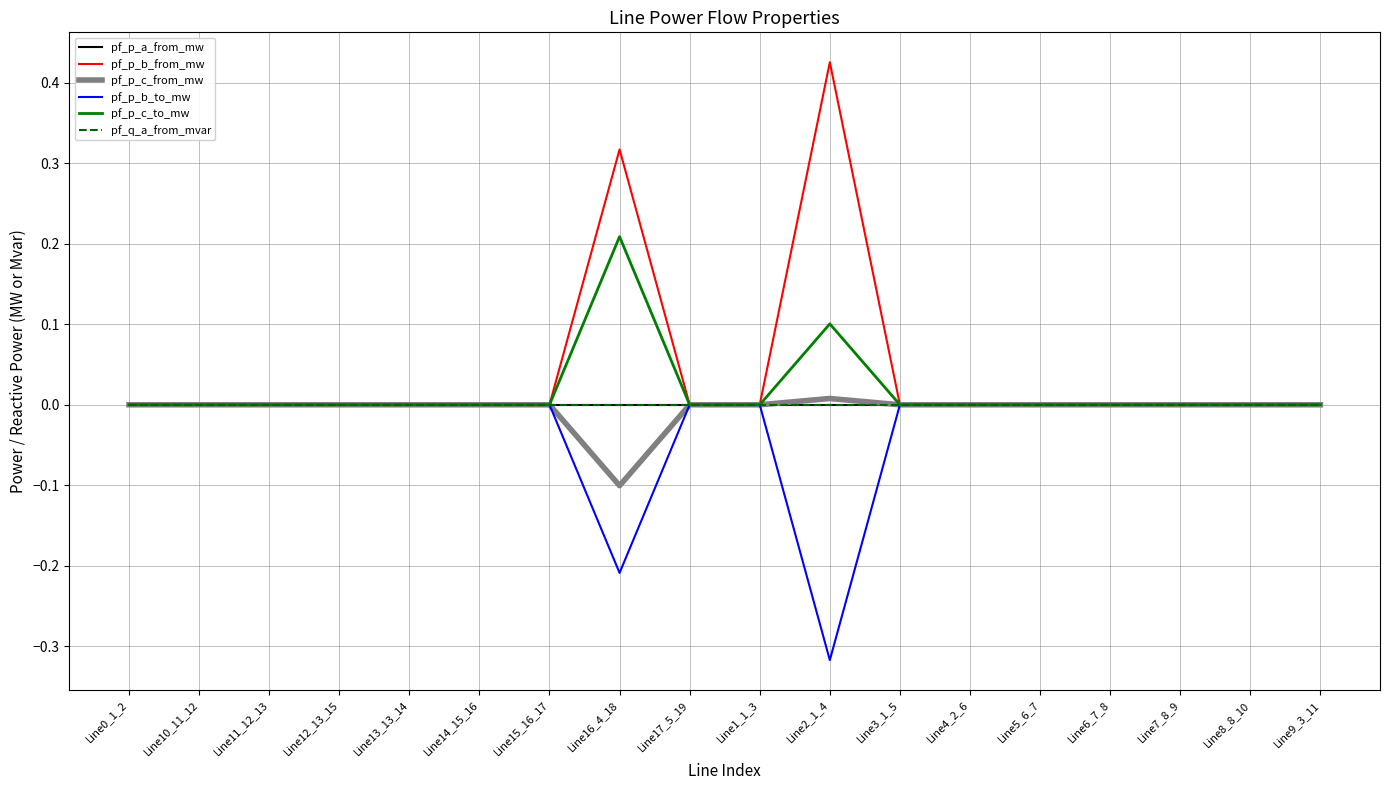

Reading left to right, extract all data points from this chart.

pf_p_a_from_mw: 0.0	-0.0	-0.0	-0.0	0.0	-0.0	-0.0	0.0	-0.0	-0.0	0.0	-0.0	0.0	0.0	0.0	0.0	-0.0	0.0
pf_p_b_from_mw: -0.0	-0.0	-0.0	-0.0	-0.0	-0.0	-0.0	0.3	-0.0	-0.0	0.4	-0.0	-0.0	-0.0	-0.0	-0.0	-0.0	-0.0
pf_p_c_from_mw: -0.0	-0.0	-0.0	-0.0	-0.0	-0.0	-0.0	-0.1	-0.0	-0.0	0.0	-0.0	-0.0	-0.0	-0.0	-0.0	-0.0	-0.0
pf_p_b_to_mw: 0.0	0.0	0.0	0.0	0.0	0.0	0.0	-0.2	0.0	0.0	-0.3	0.0	0.0	0.0	0.0	0.0	0.0	0.0
pf_p_c_to_mw: 0.0	0.0	0.0	0.0	0.0	0.0	0.0	0.2	0.0	0.0	0.1	0.0	0.0	0.0	0.0	0.0	0.0	0.0
pf_q_a_from_mvar: 0.0	0.0	0.0	0.0	0.0	0.0	0.0	0.0	0.0	0.0	-0.0	0.0	0.0	0.0	0.0	-0.0	0.0	0.0